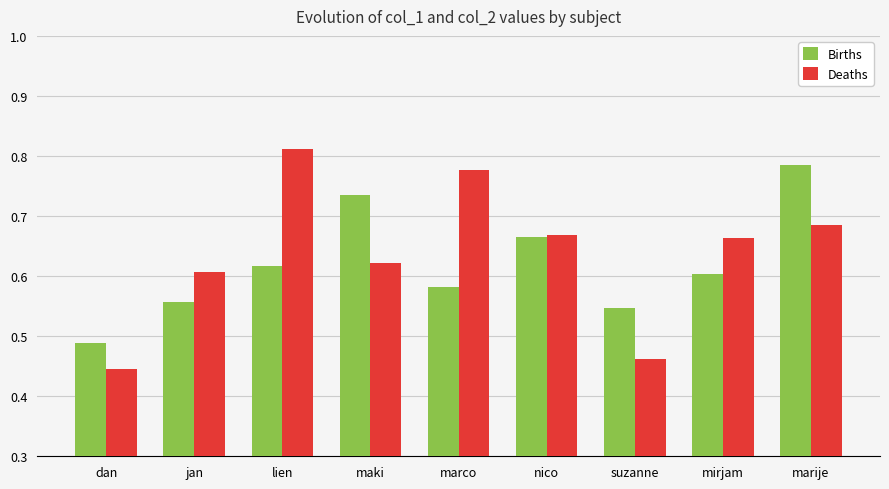

At which label is Births closest to 0?

dan